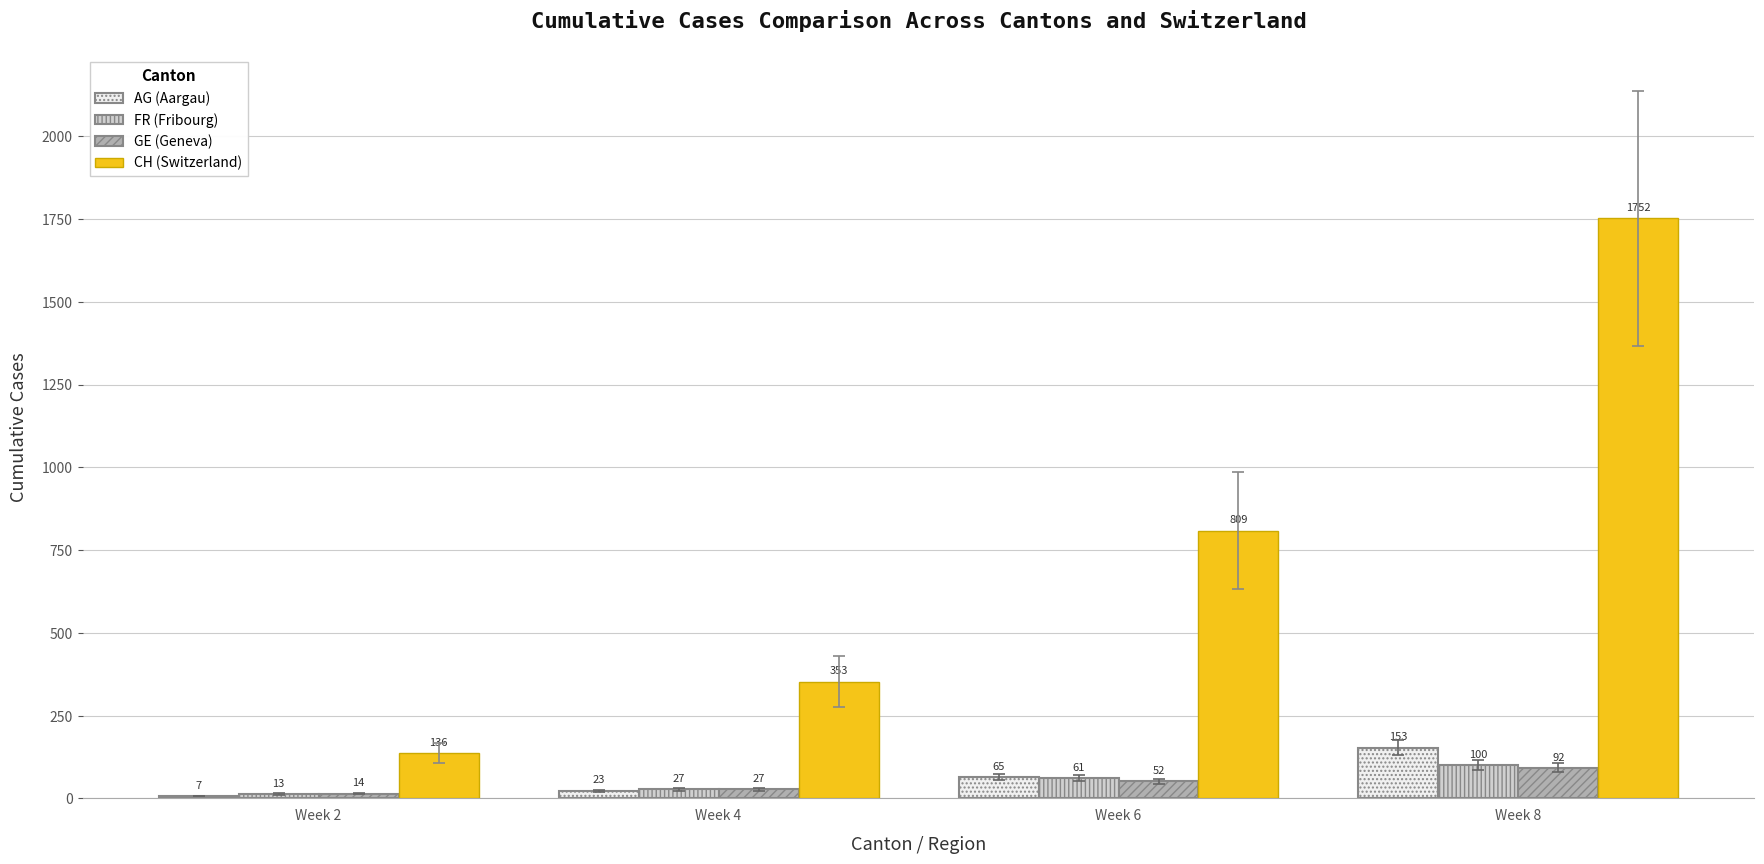

At which category is the sum across all series the highest?

Week 8